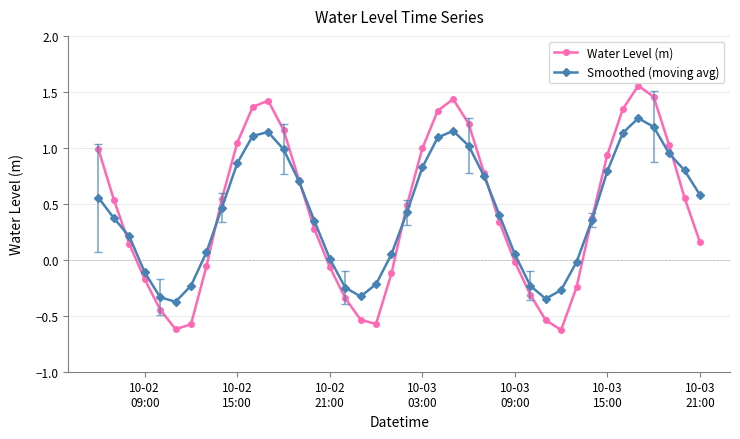

List the series in order of their peak value, highest first.

Water Level (m), Smoothed (moving avg)